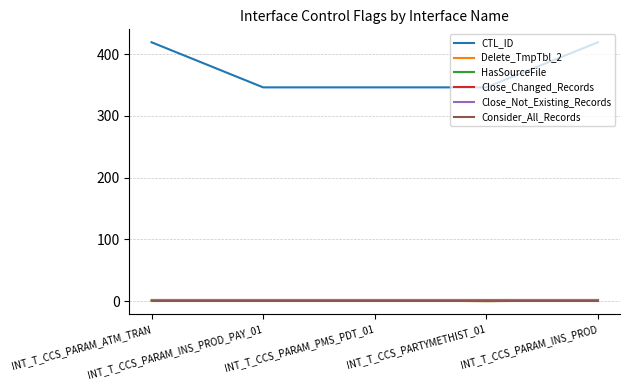

Is this an area chart (filled region under the line)?

No